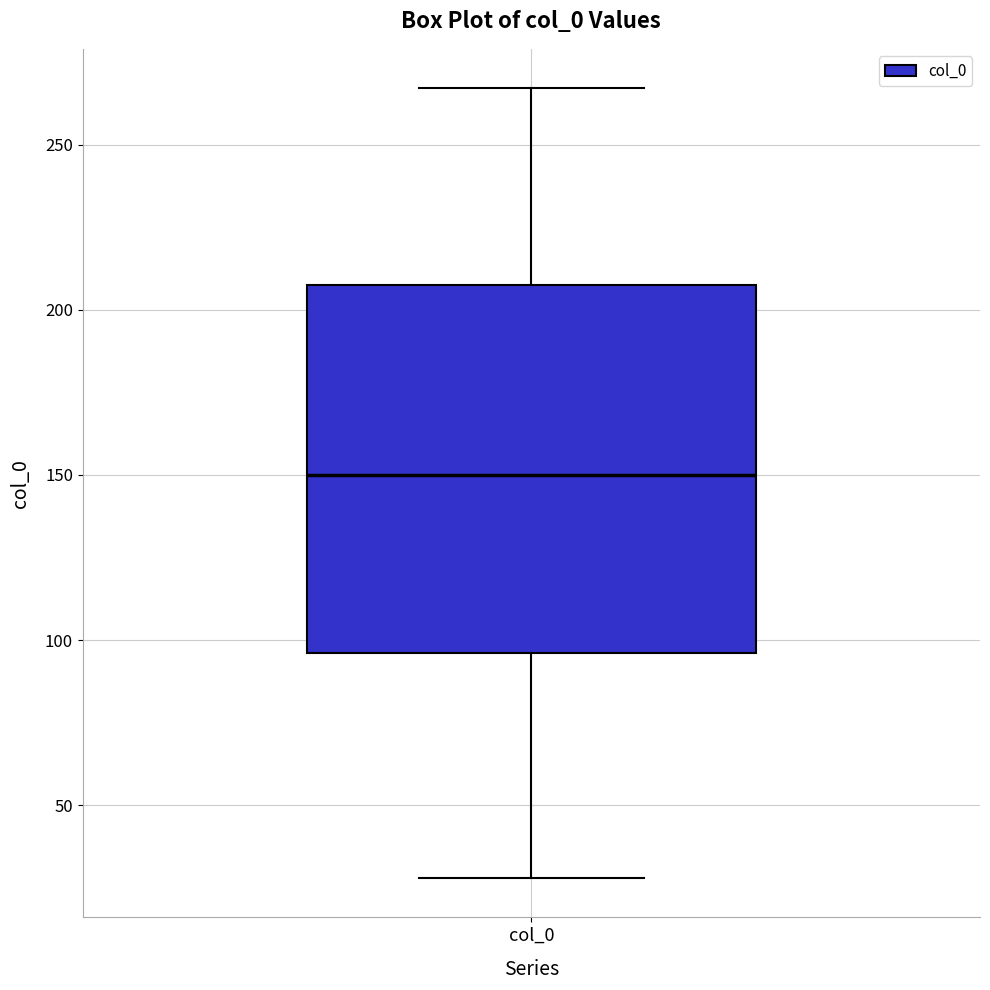

Transcribe this box plot: give where the median line is, the range the box spans, and where the two whiskers end, as read against the y-axis. The values are not printed on the chart, so give them approximately, as read against the axis.

median 150, box 95 to 210, whiskers 30 to 265